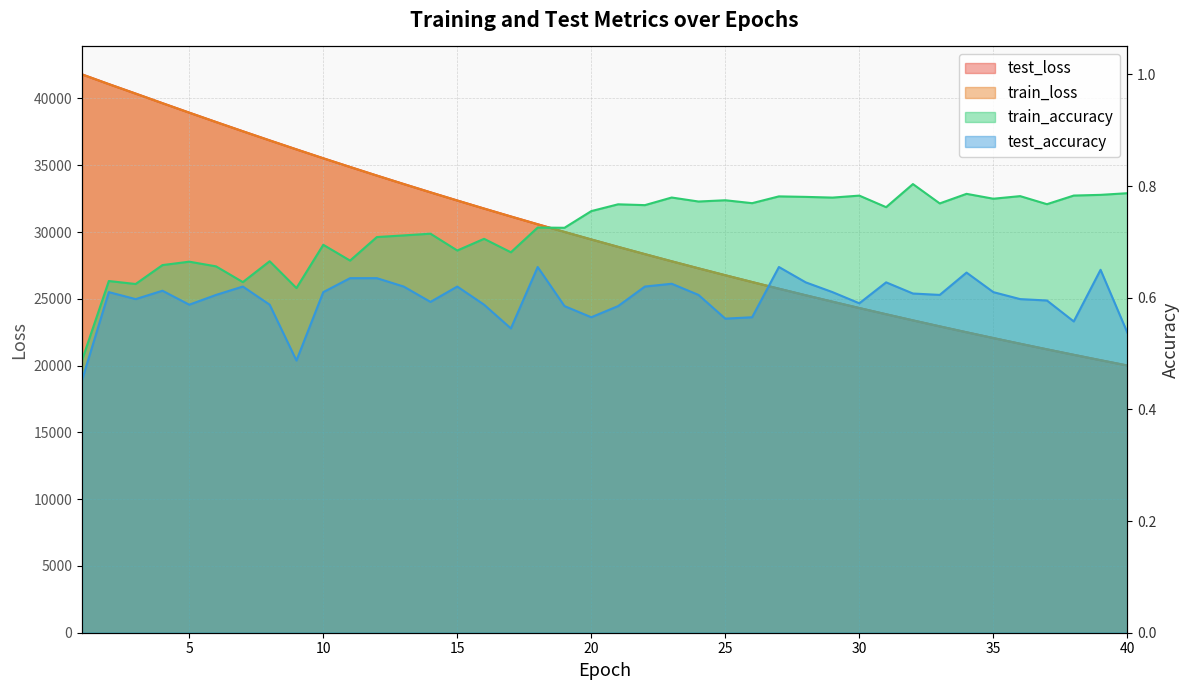

Reading left to right, extract all data points from this chart.

test_loss: 41806.8	41078.4	40368.1	39650.6	38941.2	38239.7	37547.9	36864.2	36190.9	35525.3	34873.5	34229.7	33597.6	32975.1	32362.9	31760.2	31167.5	30583.6	30010.6	29446.7	28892.4	28347.3	27811.5	27285.0	26767.8	26259.1	25759.2	25268.2	24786.0	24311.9	23846.3	23388.7	22939.6	22497.8	22064.3	21638.5	21220.4	20809.7	20406.1	20009.8
train_loss: 41803.6	41075.9	40366.2	39649.1	38939.2	38238.2	37545.1	36862.0	36188.3	35523.9	34872.2	34228.3	33595.7	32973.2	32361.4	31758.1	31165.6	30582.1	30009.1	29445.2	28890.8	28346.0	27810.3	27283.7	26766.3	26257.9	25758.1	25267.2	24784.7	24310.7	23845.1	23387.4	22938.2	22496.7	22063.1	21637.2	21219.1	20808.2	20404.8	20008.5
train_accuracy: 0.5	0.6	0.6	0.7	0.7	0.7	0.6	0.7	0.6	0.7	0.7	0.7	0.7	0.7	0.7	0.7	0.7	0.7	0.7	0.8	0.8	0.8	0.8	0.8	0.8	0.8	0.8	0.8	0.8	0.8	0.8	0.8	0.8	0.8	0.8	0.8	0.8	0.8	0.8	0.8
test_accuracy: 0.5	0.6	0.6	0.6	0.6	0.6	0.6	0.6	0.5	0.6	0.6	0.6	0.6	0.6	0.6	0.6	0.5	0.7	0.6	0.6	0.6	0.6	0.6	0.6	0.6	0.6	0.7	0.6	0.6	0.6	0.6	0.6	0.6	0.6	0.6	0.6	0.6	0.6	0.6	0.5